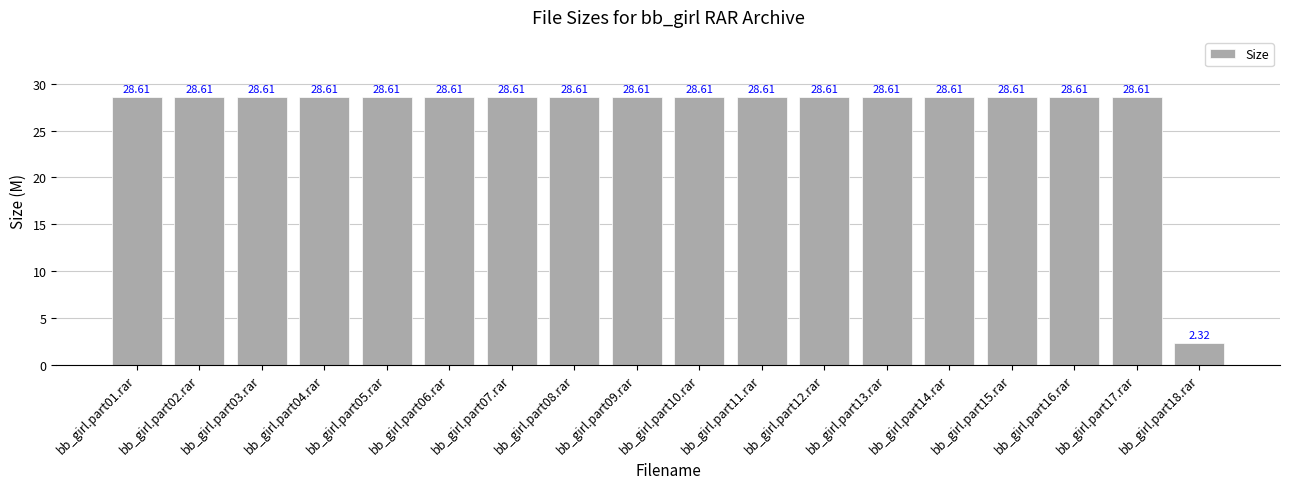

What is the value of the 13th bar from the left?

28.6